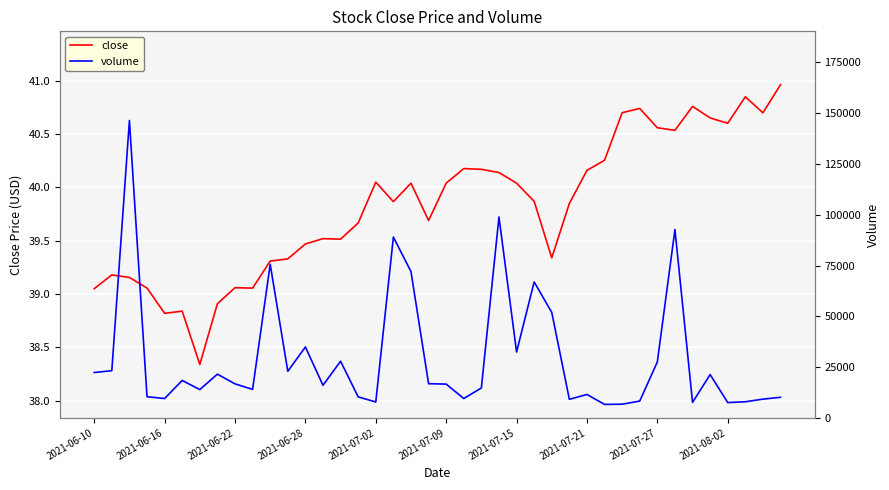

At how many categories does at least one series exceed 14510?

23